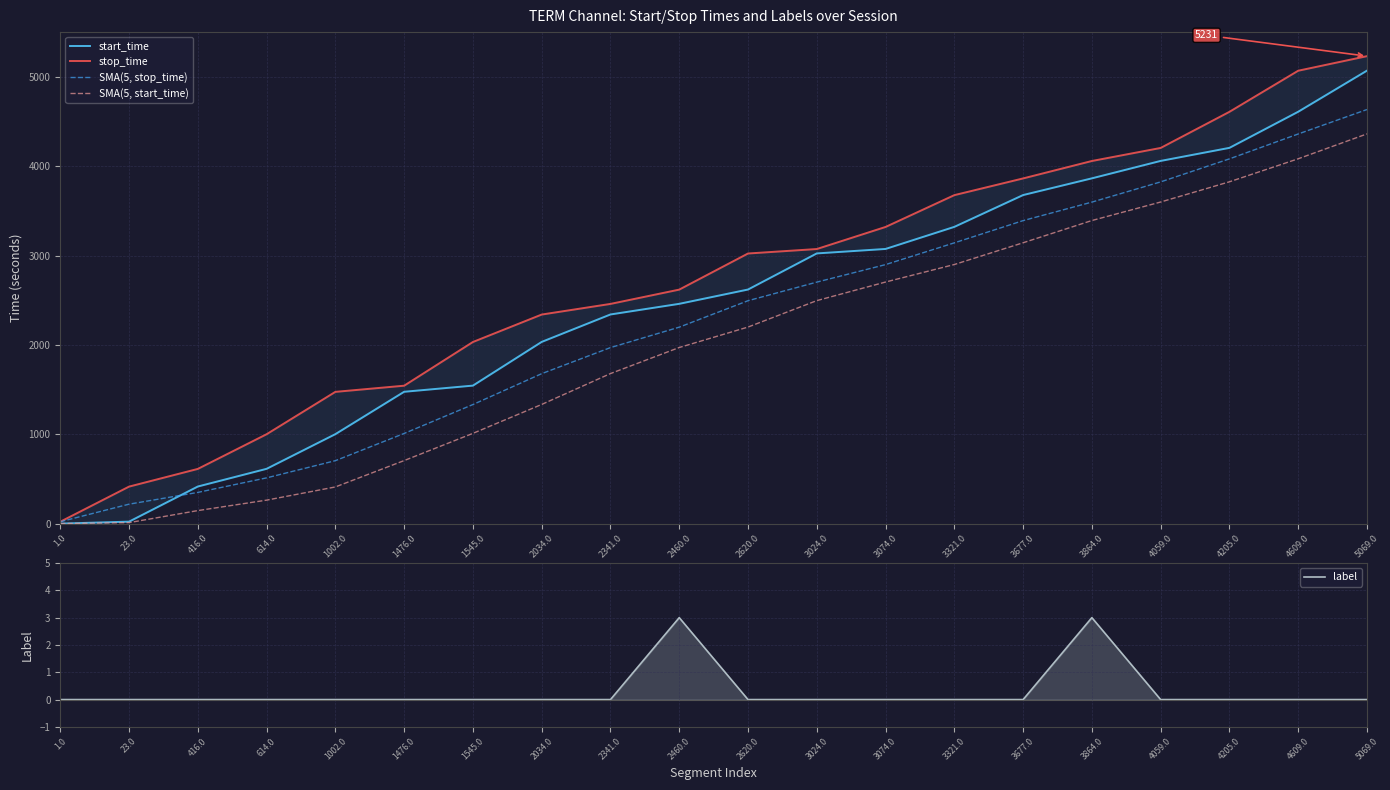

What is the difference between the second highest and minimum values in the stop_time series?

5046.0